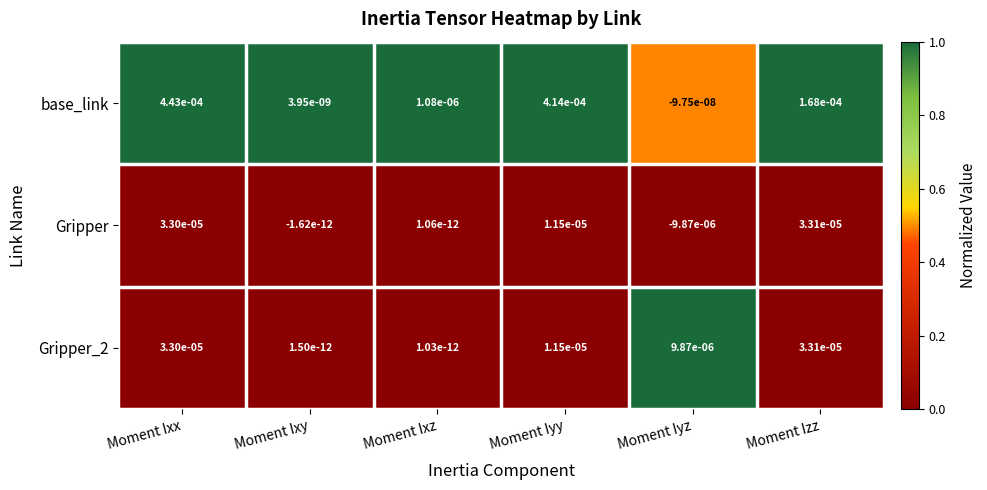

Which series changed the most between Moment Iyy and Moment Iyz?

base_link